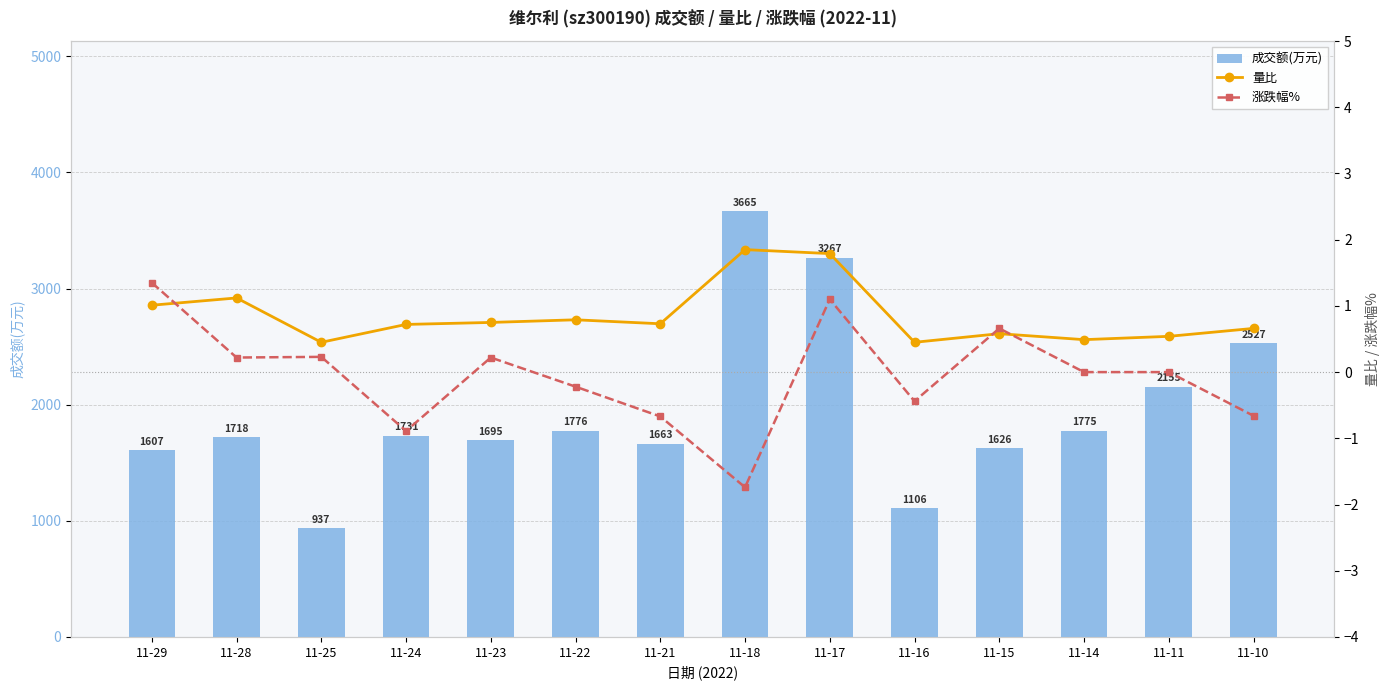

How many negative values does the 涨跌幅% series have?

6